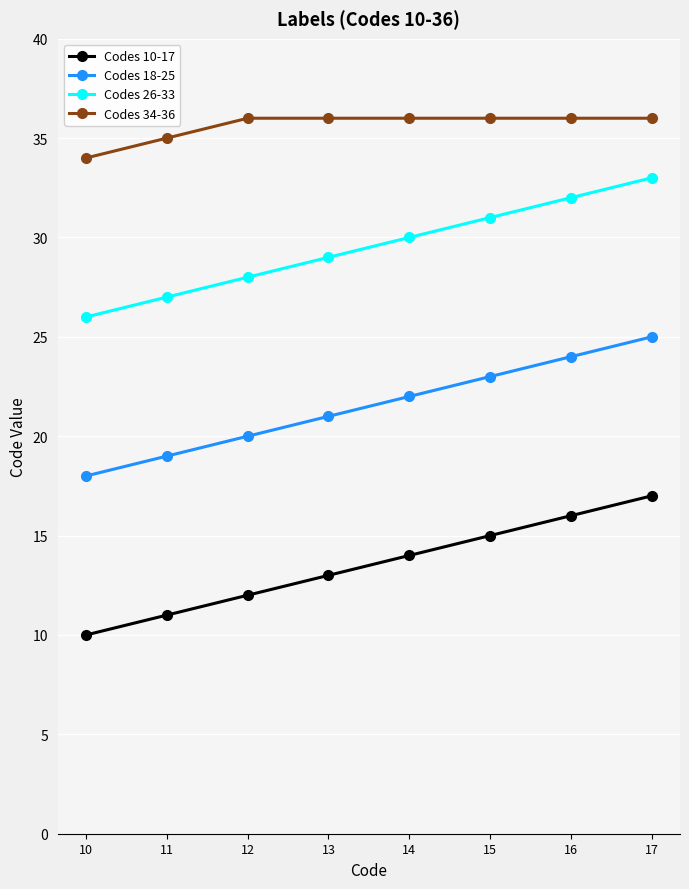

Reading left to right, list all the values displayed in this chart.

Codes 10-17: 10=10	11=11	12=12	13=13	14=14	15=15	16=16	17=17
Codes 18-25: 10=18	11=19	12=20	13=21	14=22	15=23	16=24	17=25
Codes 26-33: 10=26	11=27	12=28	13=29	14=30	15=31	16=32	17=33
Codes 34-36: 10=34	11=35	12=36	13=36	14=36	15=36	16=36	17=36